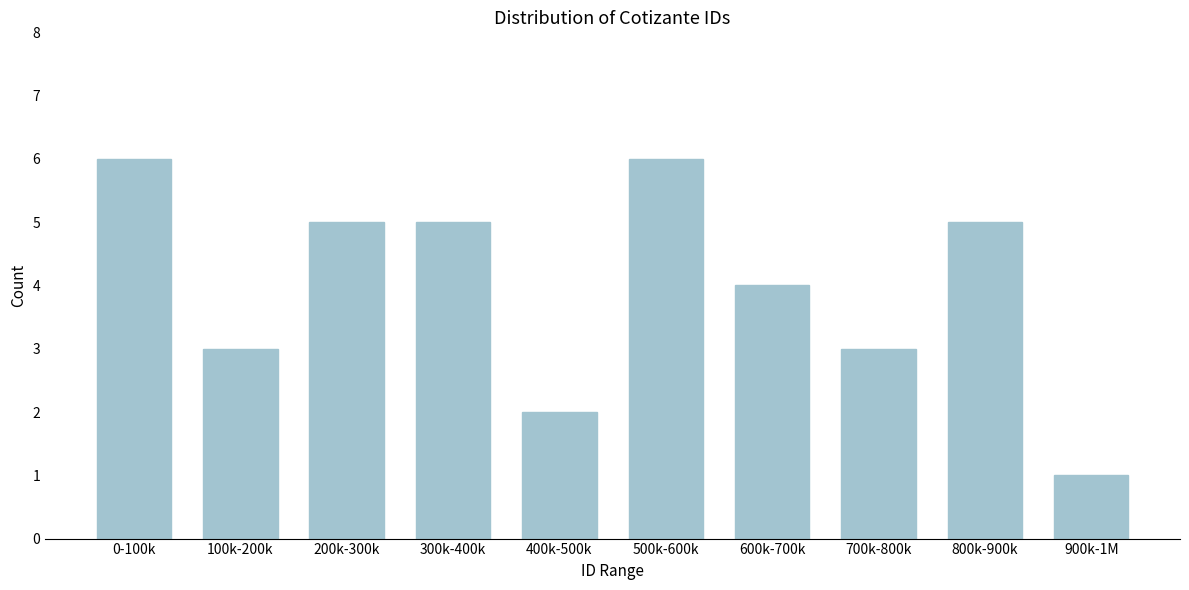

Reading right to left, extract all data points from this chart.

900k-1M=1	800k-900k=5	700k-800k=3	600k-700k=4	500k-600k=6	400k-500k=2	300k-400k=5	200k-300k=5	100k-200k=3	0-100k=6